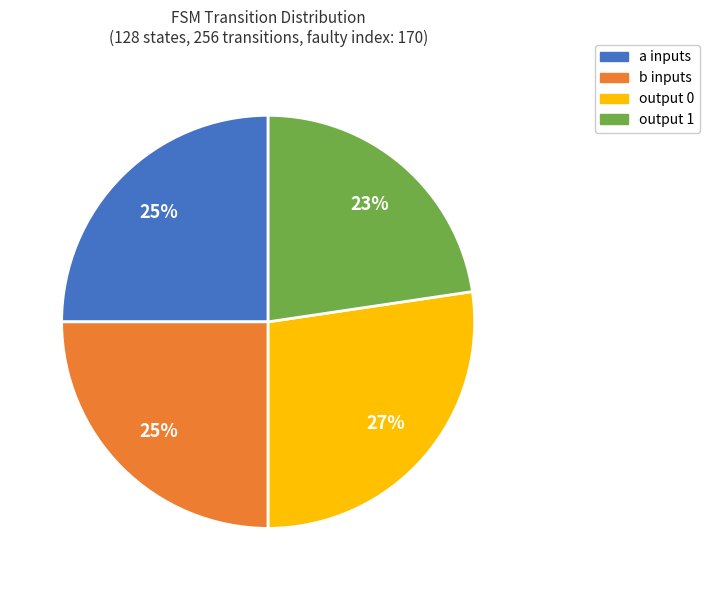

What is the ratio of the value at output 1 to the value at a inputs?

0.9